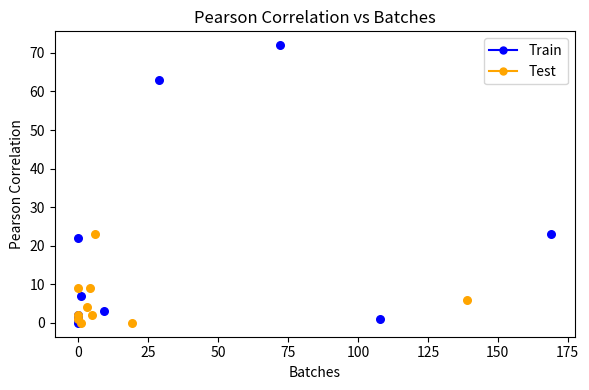

Which series has the largest Y range (max minus min)?

Train